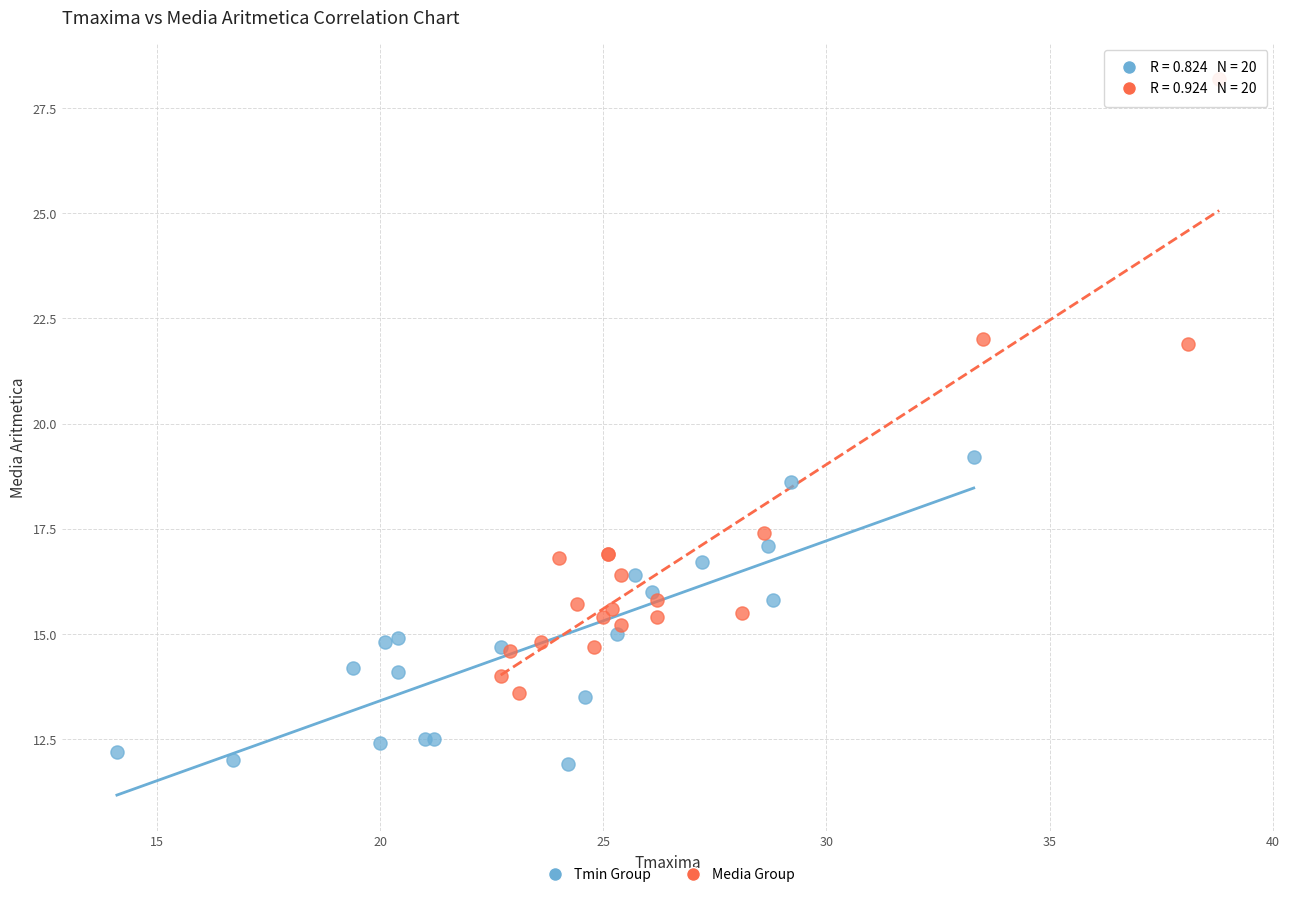

Which series contains the lowest Y value?

Tmin Group